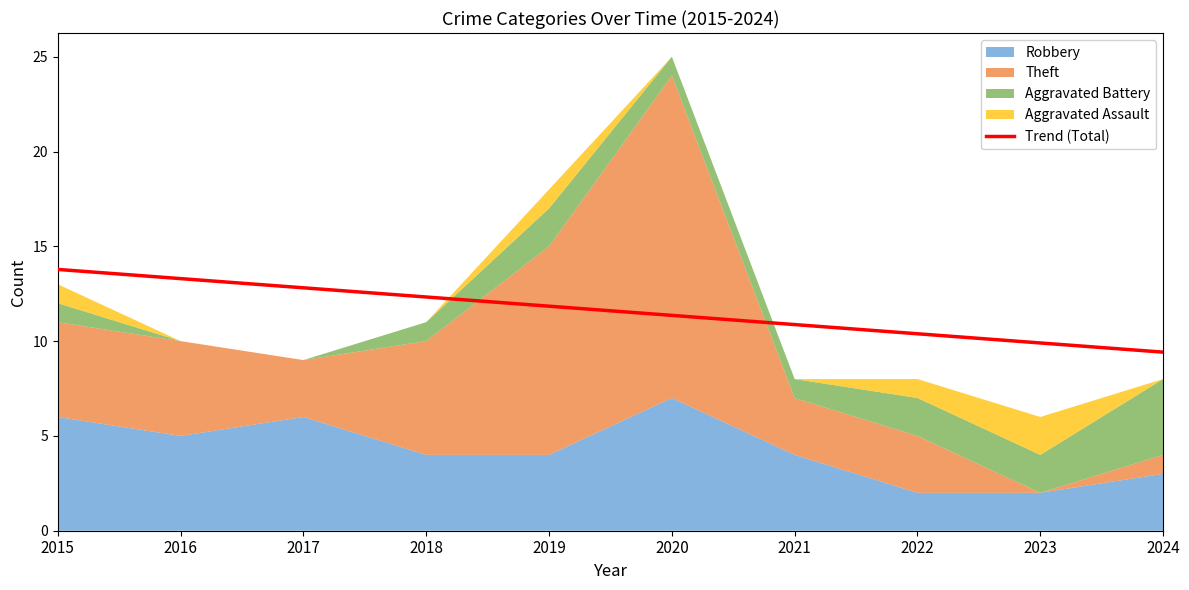

The Trend (Total) series shows 17.8 at 2023. True or false?

False